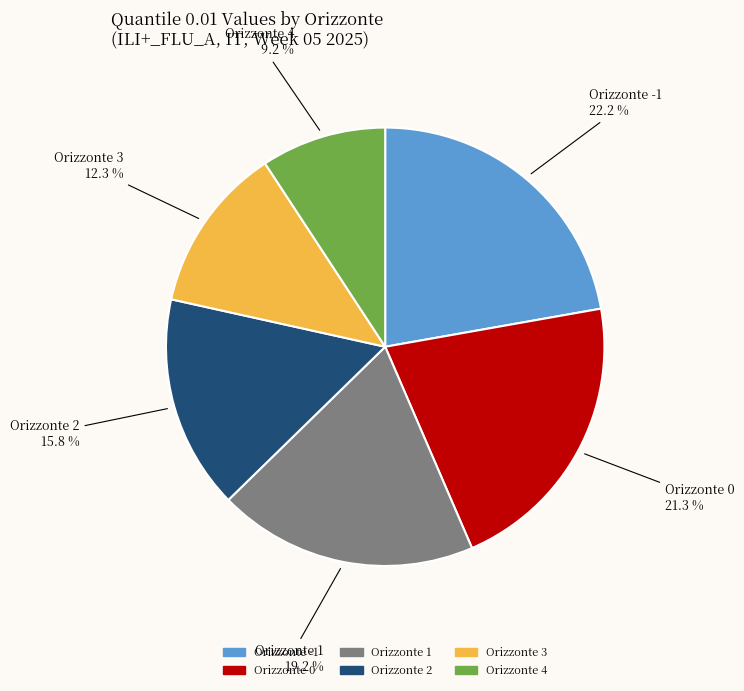

Is there a majority slice in this chart?

No